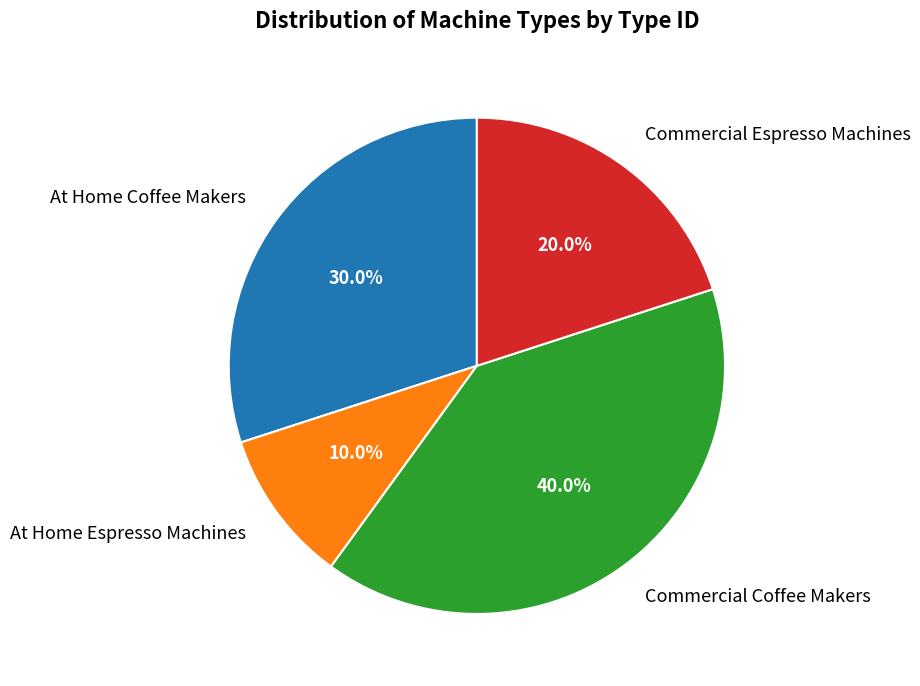

To the nearest percent, what portion does Commercial Espresso Machines represent?

20%